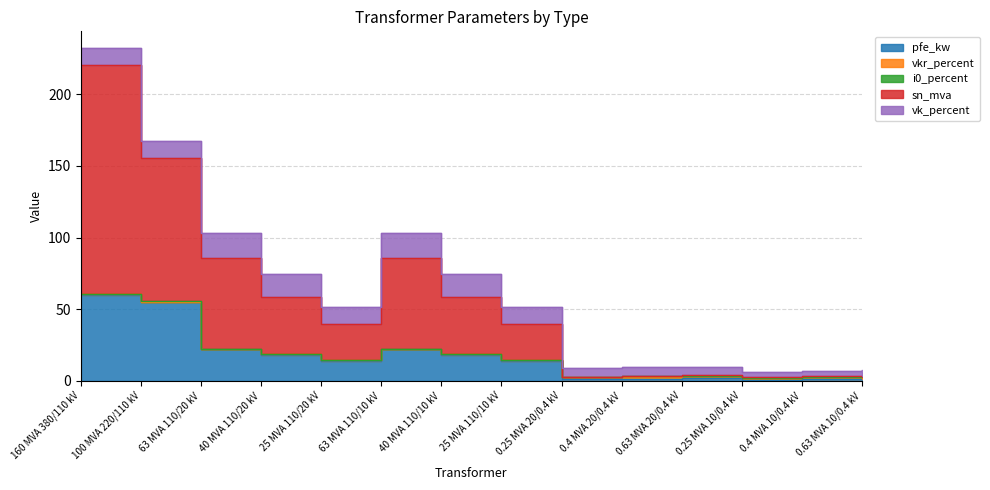

What is the sum of all i0_percent values?

2.0